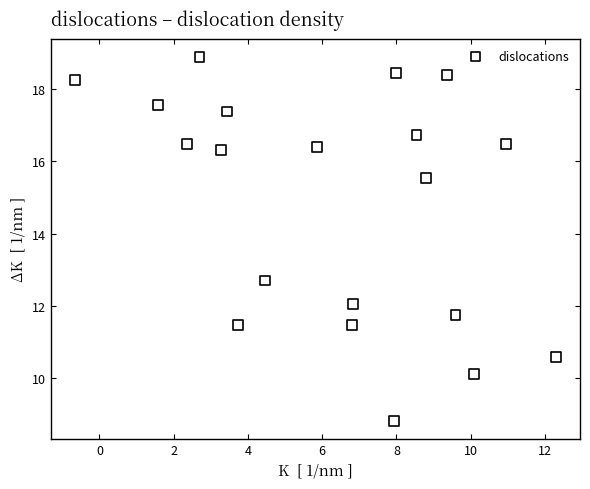

What Y value in the scatter plot is closest to 13?

12.7